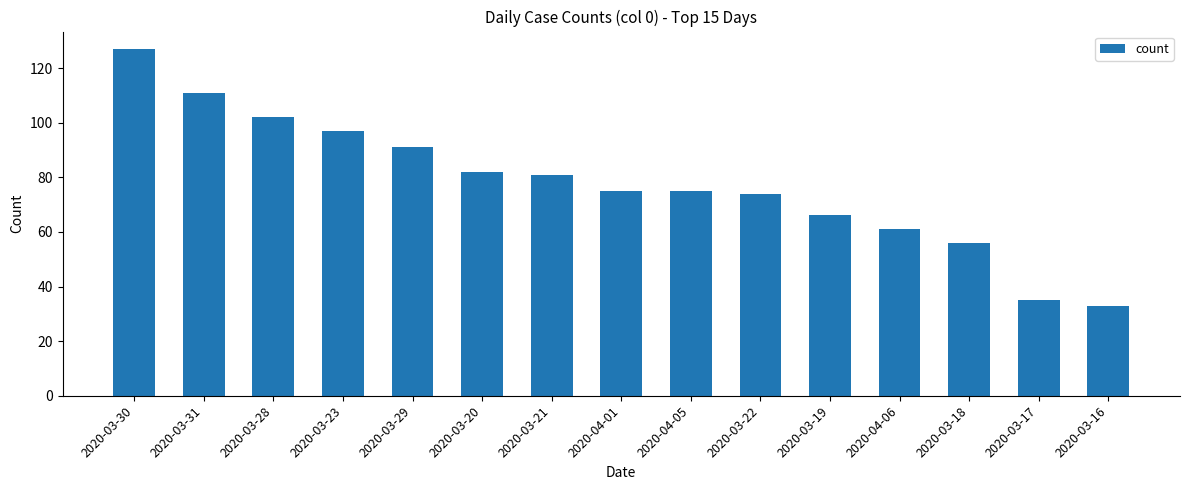

Reading left to right, what are all the values shown in this chart?

2020-03-30=127	2020-03-31=111	2020-03-28=102	2020-03-23=97	2020-03-29=91	2020-03-20=82	2020-03-21=81	2020-04-01=75	2020-04-05=75	2020-03-22=74	2020-03-19=66	2020-04-06=61	2020-03-18=56	2020-03-17=35	2020-03-16=33